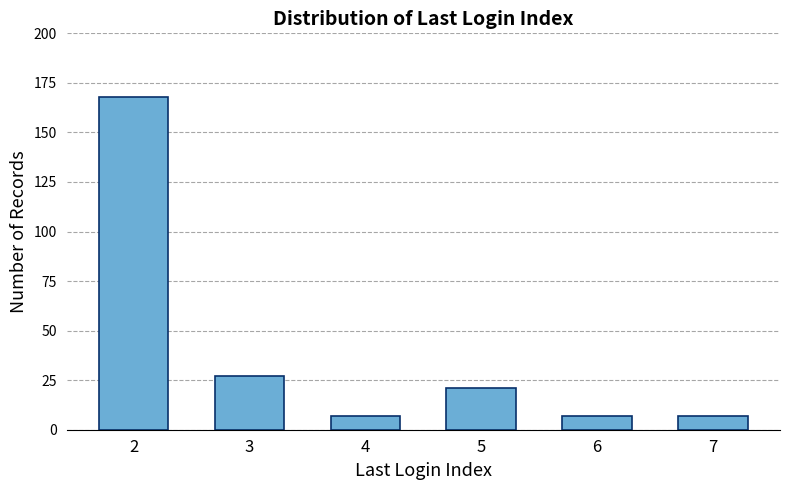

Count the number of data series in this chart.

1